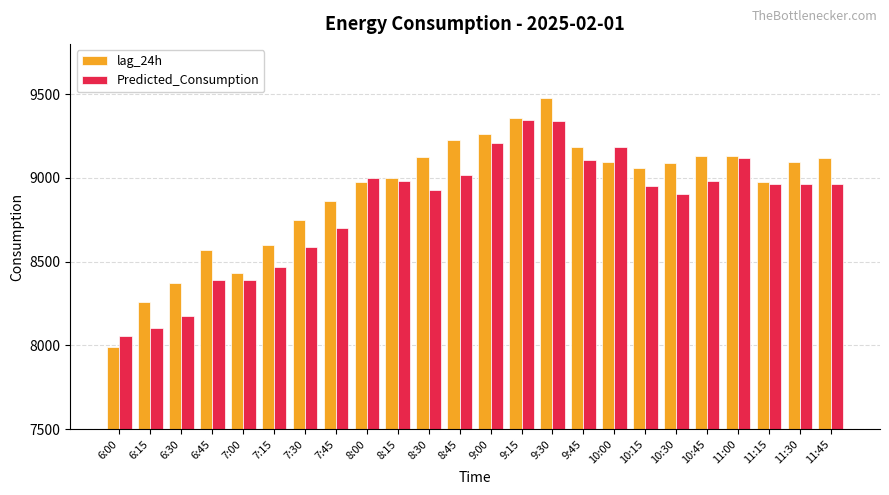

How many bars are there in total?

48